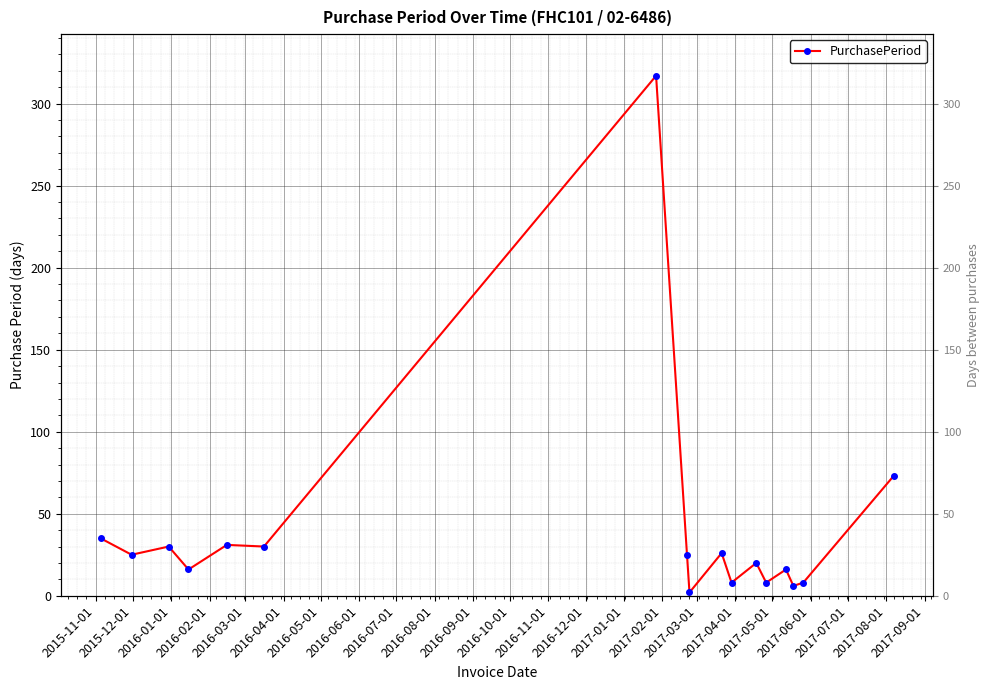

Where does the data first go above 25?

2015-11-01